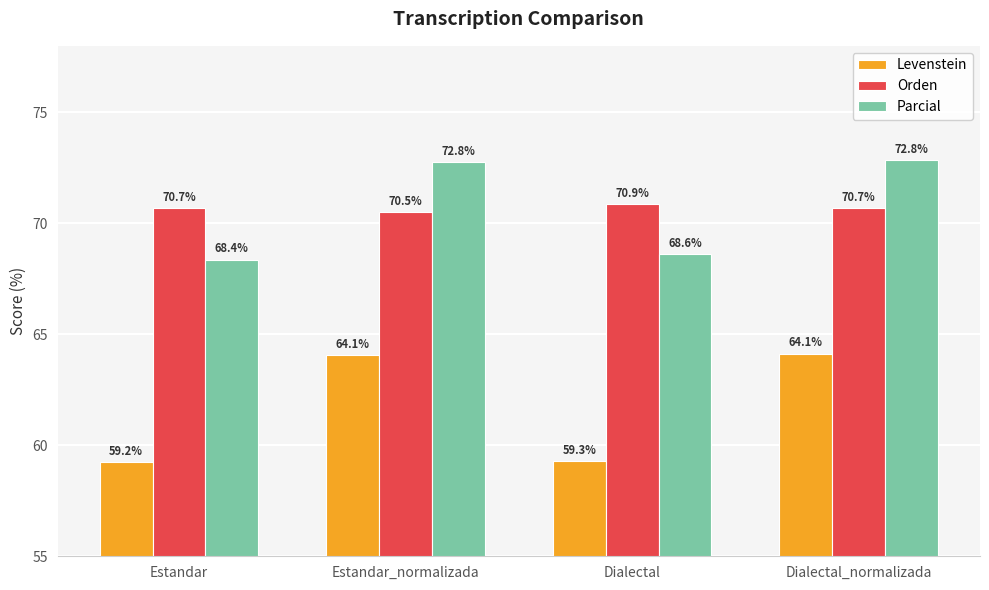

Reading left to right, what are all the values shown in this chart?

Levenstein: 59.2	64.1	59.3	64.1
Orden: 70.7	70.5	70.9	70.7
Parcial: 68.4	72.8	68.6	72.8